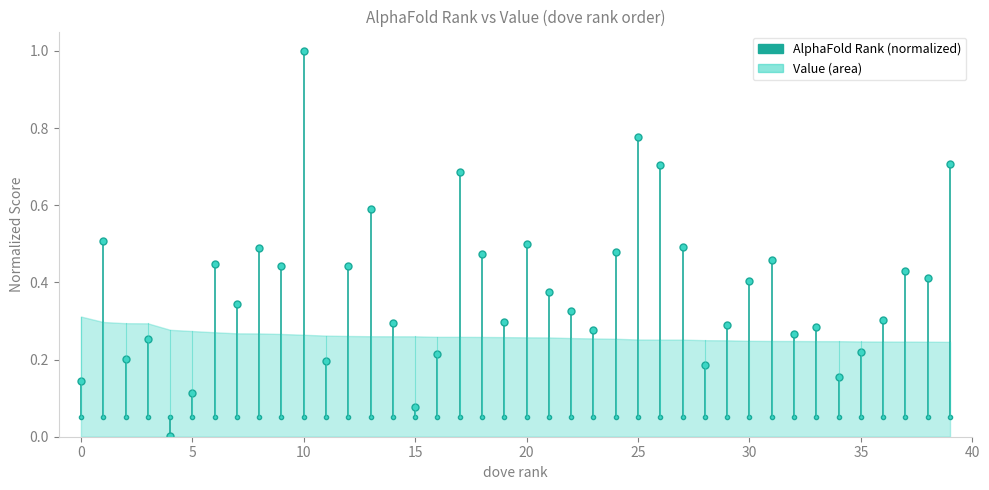

How many lines are shown in the chart?

1